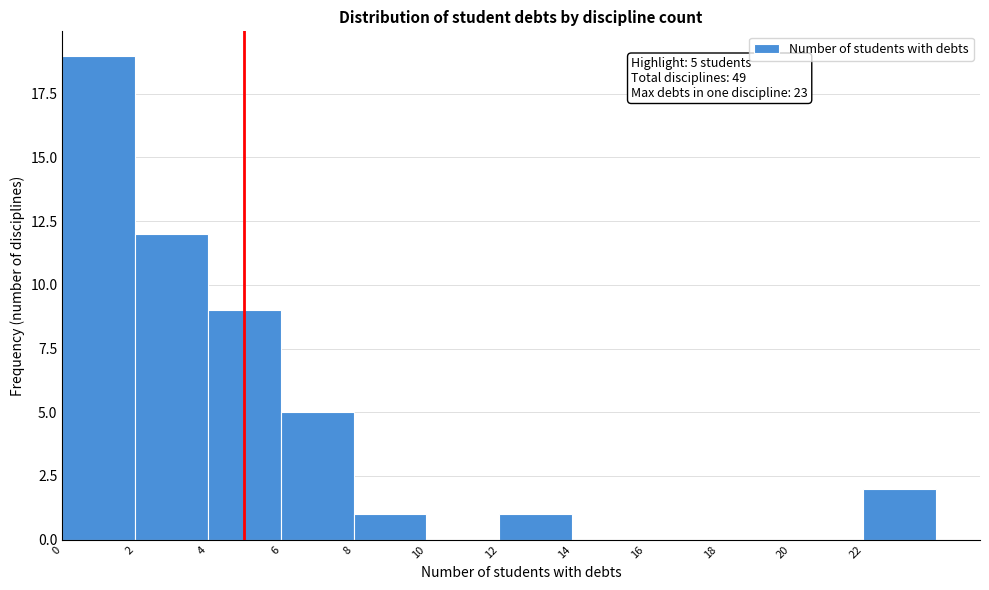

Over which range of the x-axis is the bar tallest?

0 to 2